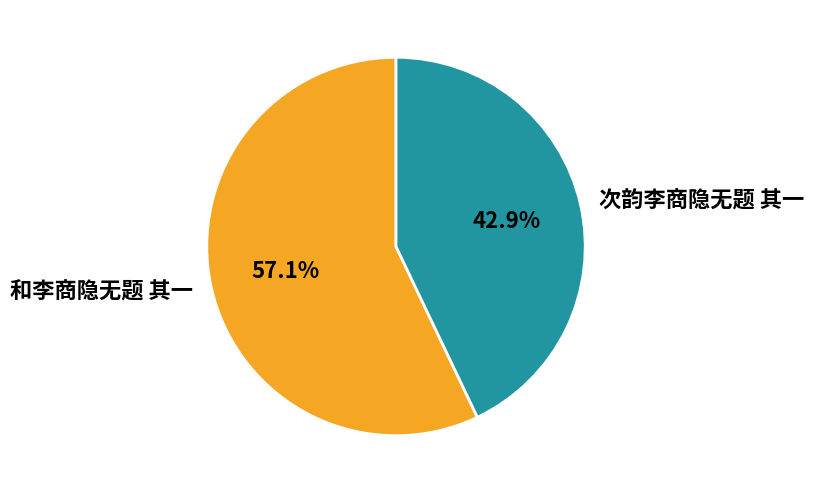

Do 和李商隐无题 其一 and 次韵李商隐无题 其一 together represent more than half of the pie?

Yes